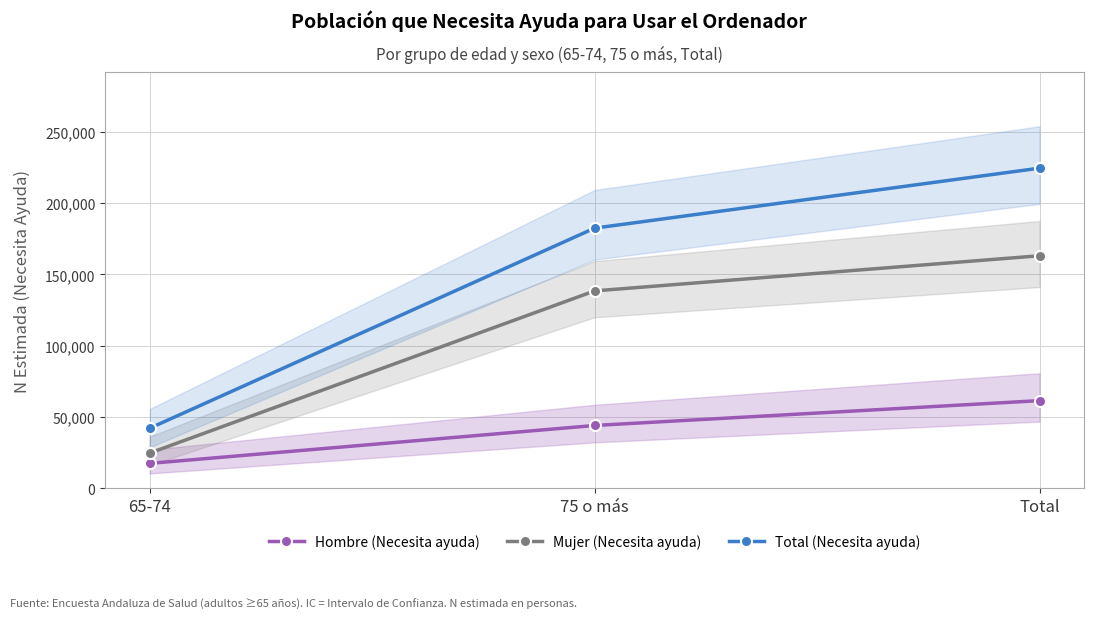

Does the chart have visible grid lines?

Yes